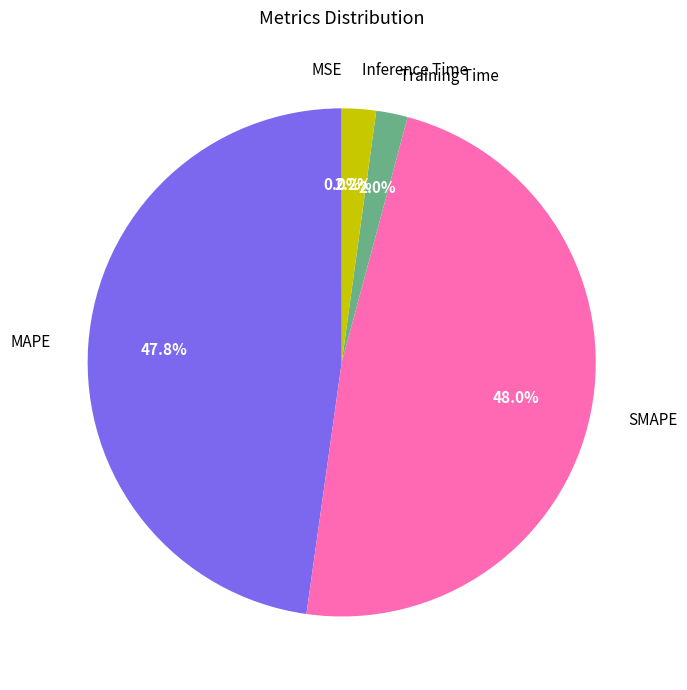

What percentage is NOT represented by Training Time?

98.0%